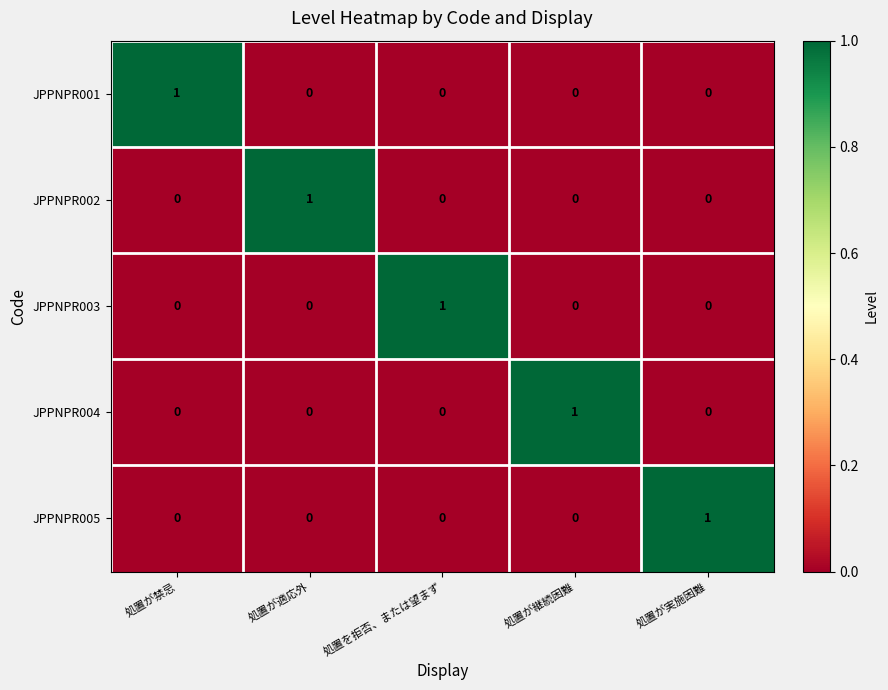

The value of JPPNPR004 at 処置が適応外 is 0. True or false?

True